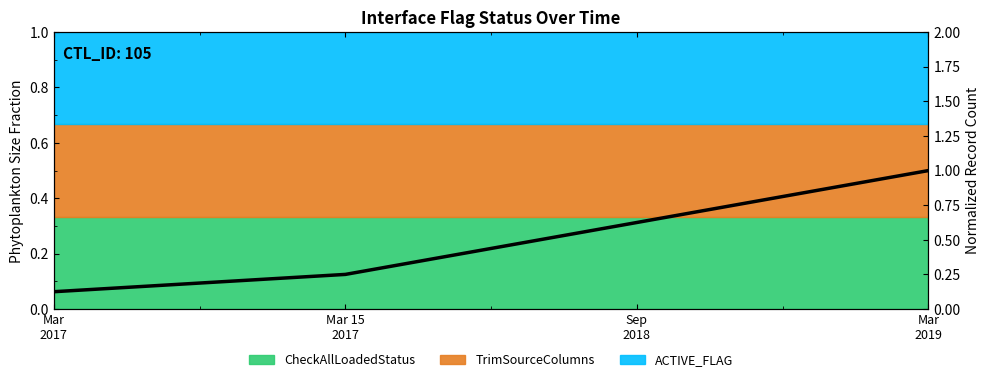

At which category does the chart reach its minimum across all series?

Mar
2017